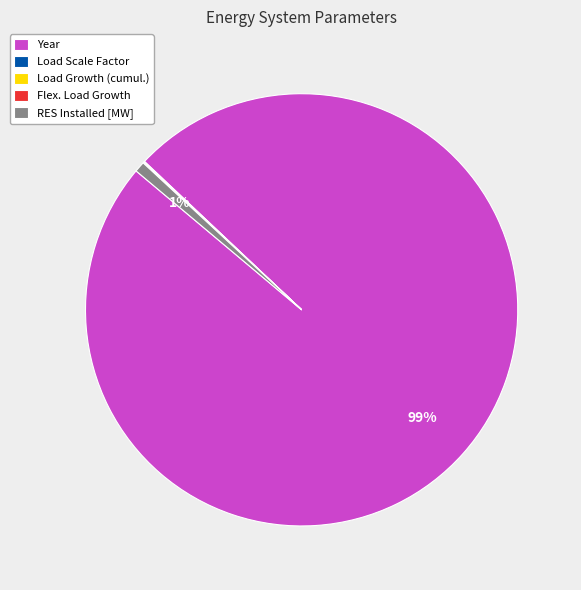

To the nearest percent, what is the average slice percentage?

20%